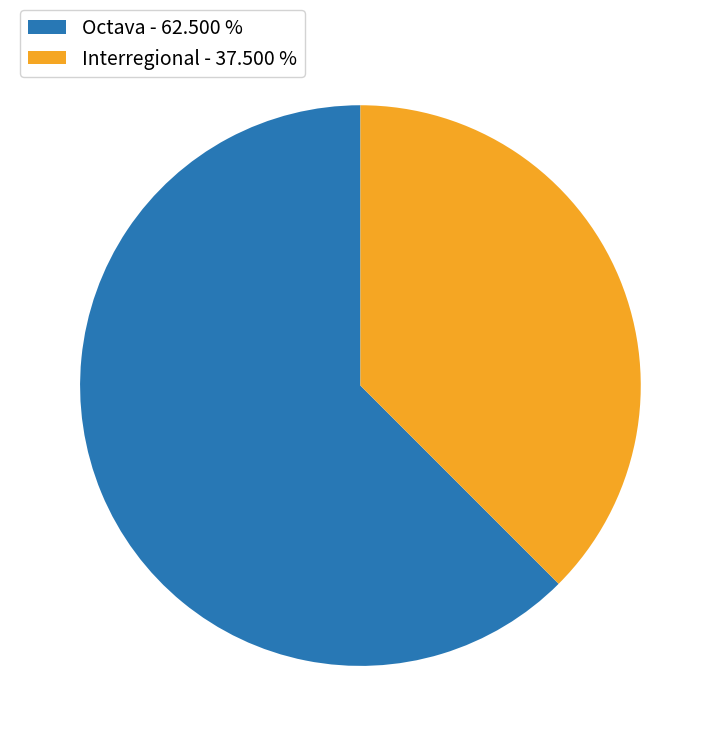

Approximately how many times larger is the value at Interregional compared to Octava?

0.6